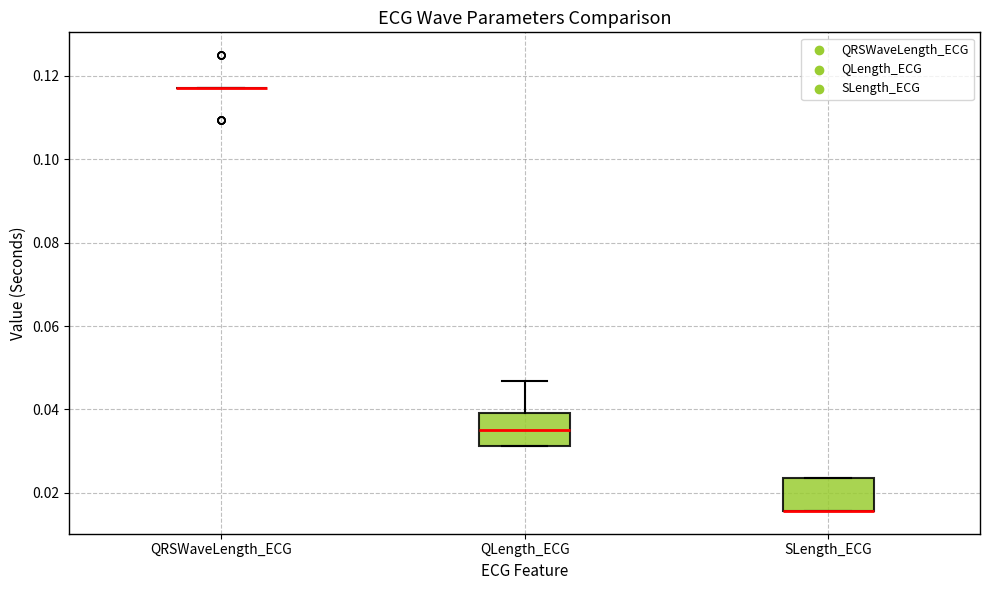

Reading left to right, read every box against the y-axis: the position of its median line, the range the box covers, and the ends of its whiskers. The values are not printed on the chart, so give them approximately, as read against the axis.

QRSWaveLength_ECG: box collapsed to a line at 0.118, whiskers 0.118 to 0.118
QLength_ECG: median 0.036, box 0.032 to 0.040, whiskers 0.032 to 0.046
SLength_ECG: median 0.016 (drawn on the box's lower edge), box 0.016 to 0.024, whiskers 0.016 to 0.024